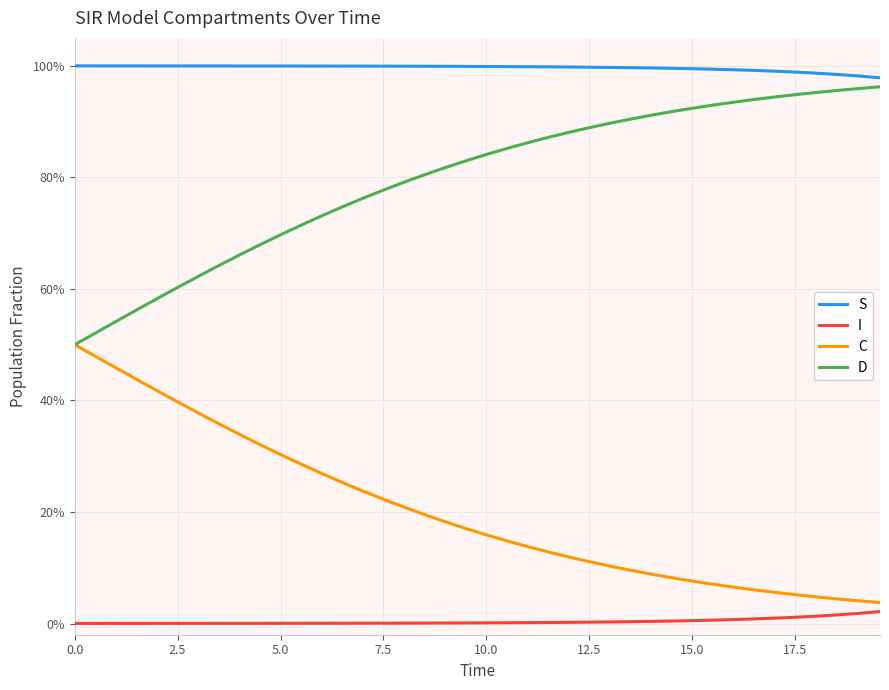

What is the average value of the D series?

0.8